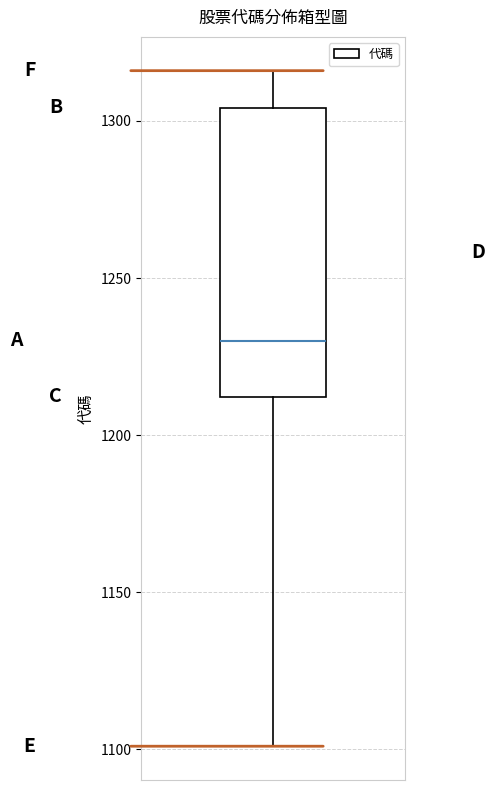

Where does the lower whisker of the box end on the y-axis? The values are not printed on the chart, so give them approximately, as read against the axis.

1100